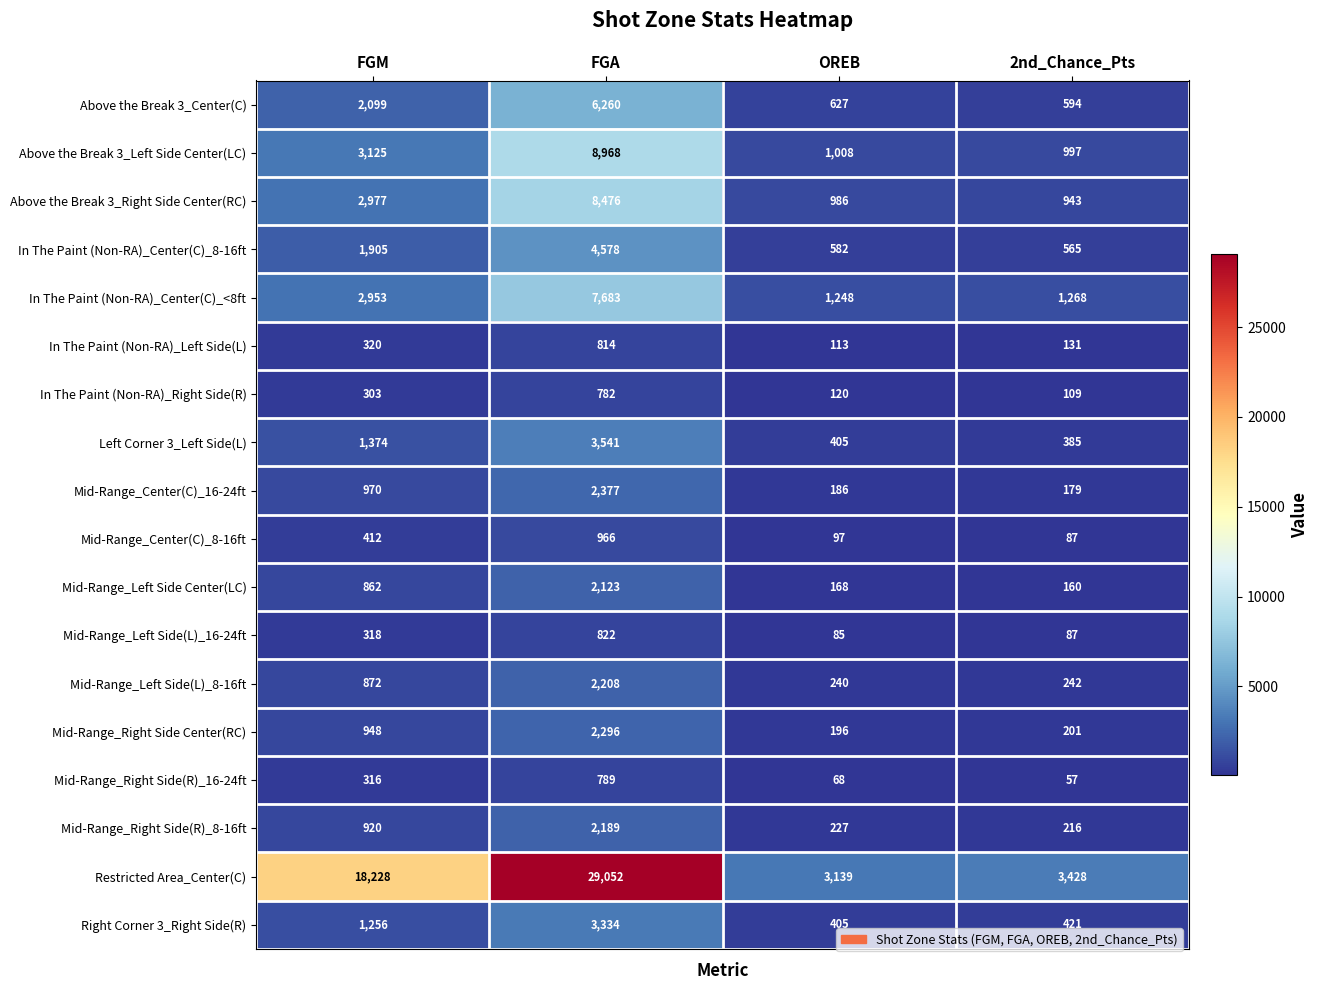

Which category has the lowest value across all series?

2nd_Chance_Pts